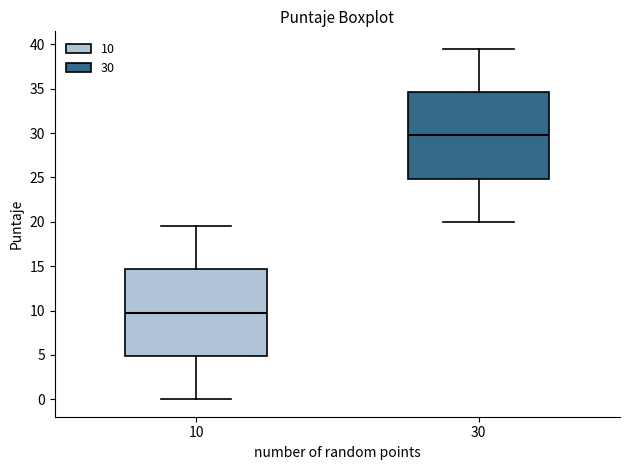

Where does the lower whisker of the box at x = 30 end on the y-axis? The values are not printed on the chart, so give them approximately, as read against the axis.

20.0